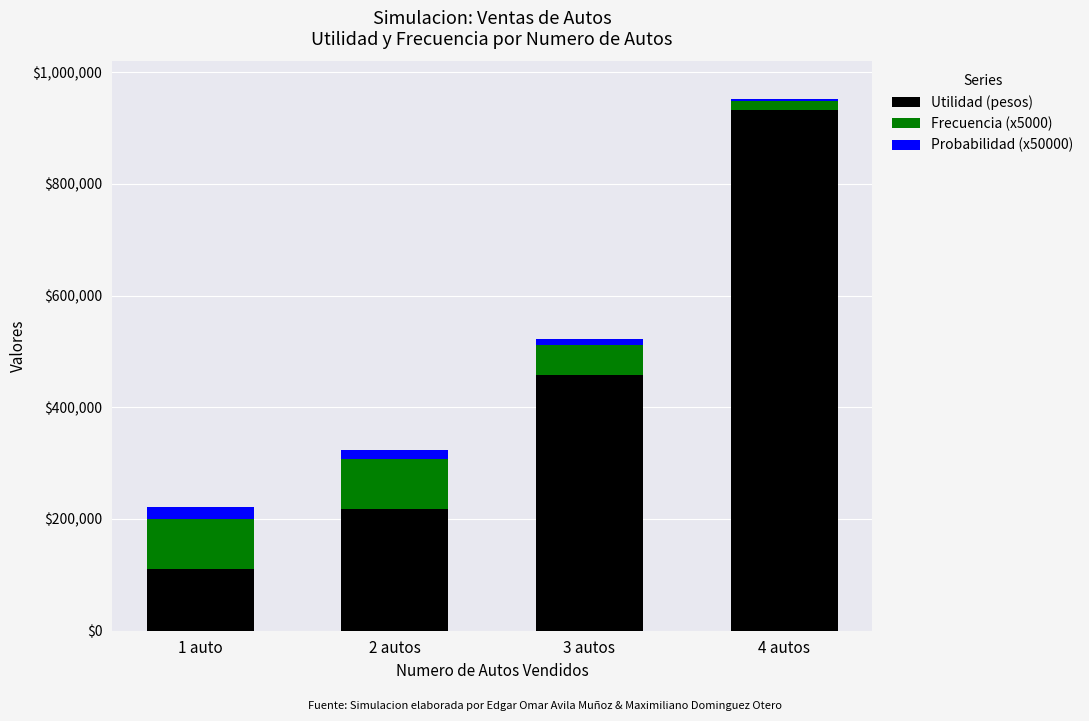

What is the total value across all series at 4 autos?

951000